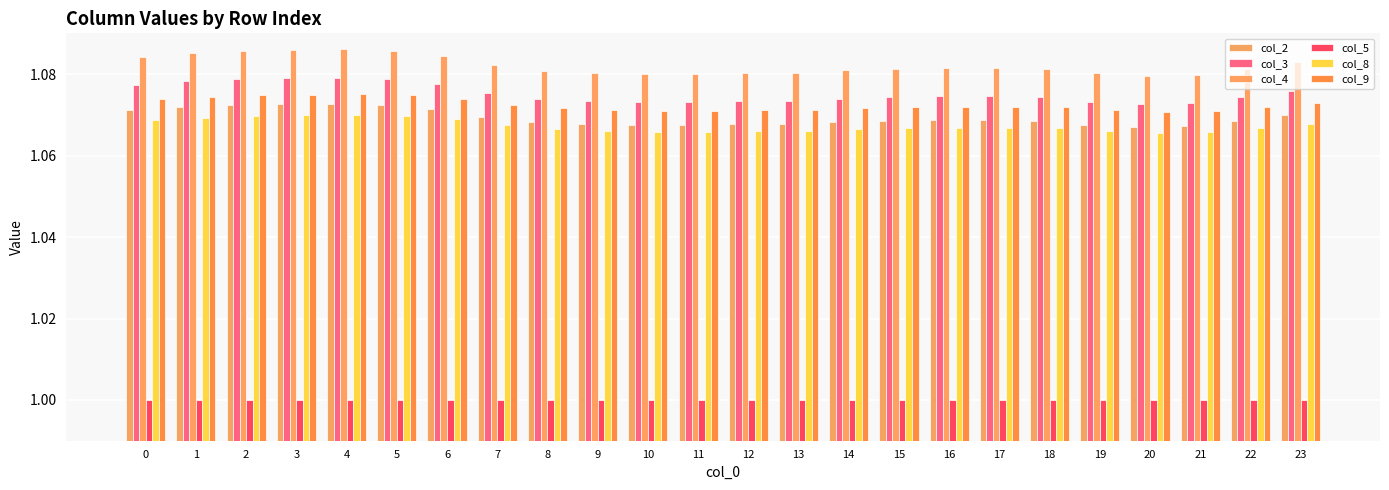

What is the average value of the col_8 series?

1.1